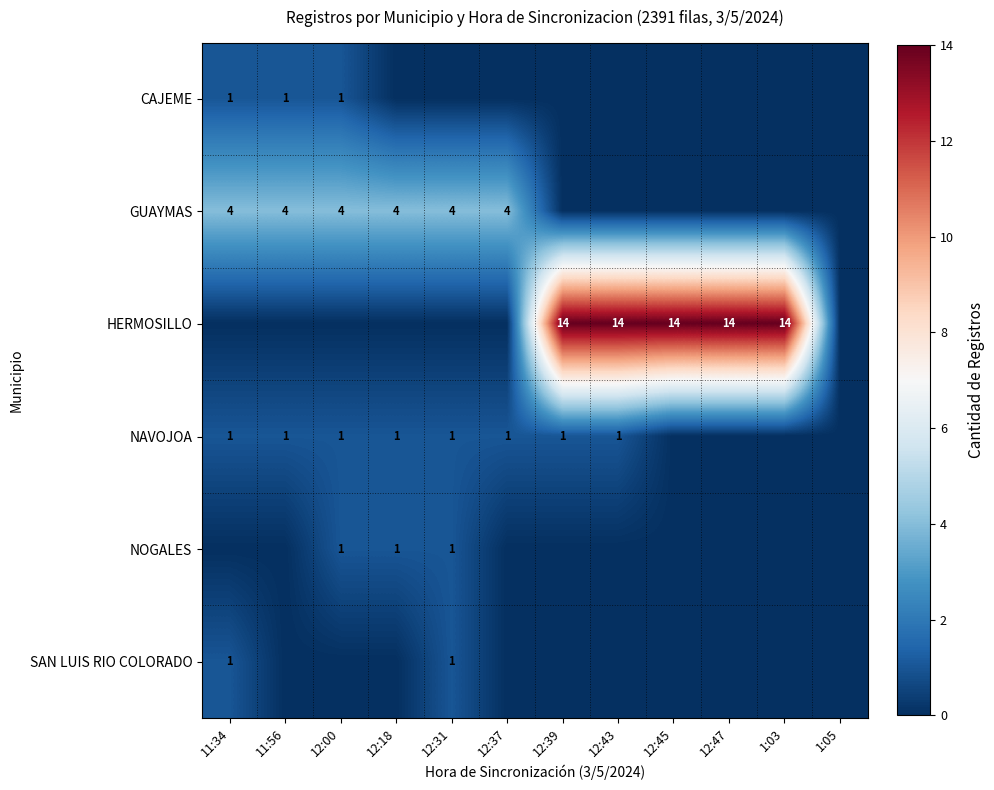

True or false: NAVOJOA has a value of 2 at 12:00.

False